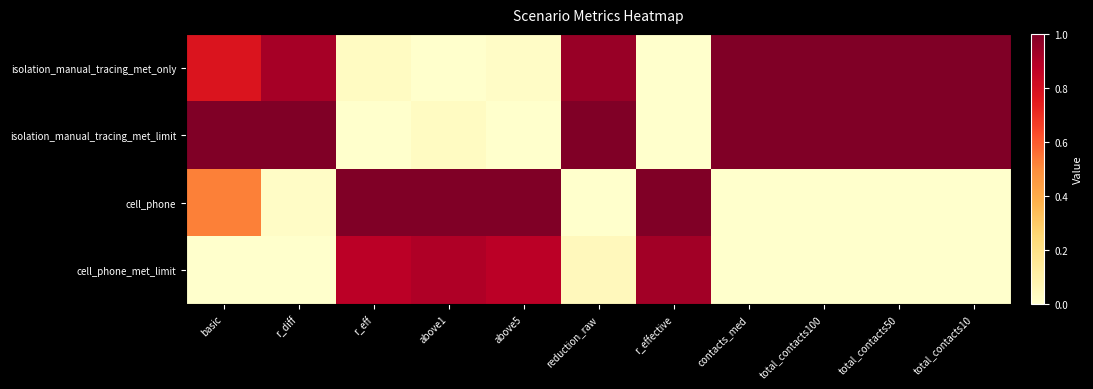

Reading left to right, what are all the values shown in this chart?

isolation_manual_tracing_met_only: basic=0.8	r_diff=0.9	r_eff=0.0	above1=0.0	above5=0.0	reduction_raw=0.9	r_effective=0.0	contacts_med=1.0	total_contacts100=1.0	total_contacts50=1.0	total_contacts10=1.0
isolation_manual_tracing_met_limit: basic=1.0	r_diff=1.0	r_eff=0.0	above1=0.0	above5=0.0	reduction_raw=1.0	r_effective=0.0	contacts_med=1.0	total_contacts100=1.0	total_contacts50=1.0	total_contacts10=1.0
cell_phone: basic=0.5	r_diff=0.0	r_eff=1.0	above1=1.0	above5=1.0	reduction_raw=0.0	r_effective=1.0	contacts_med=0.0	total_contacts100=0.0	total_contacts50=0.0	total_contacts10=0.0
cell_phone_met_limit: basic=0.0	r_diff=0.0	r_eff=0.9	above1=0.9	above5=0.9	reduction_raw=0.0	r_effective=0.9	contacts_med=0.0	total_contacts100=0.0	total_contacts50=0.0	total_contacts10=0.0